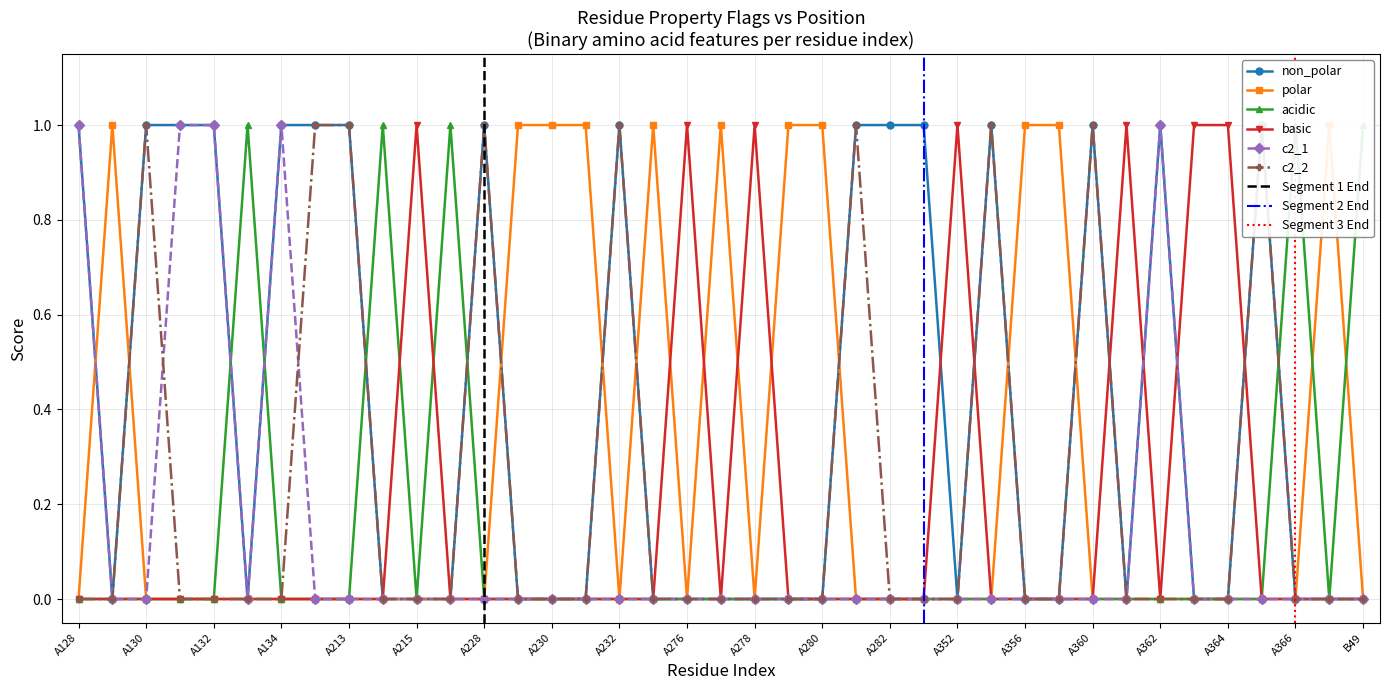

How many values in the non_polar series exceed 0?

16